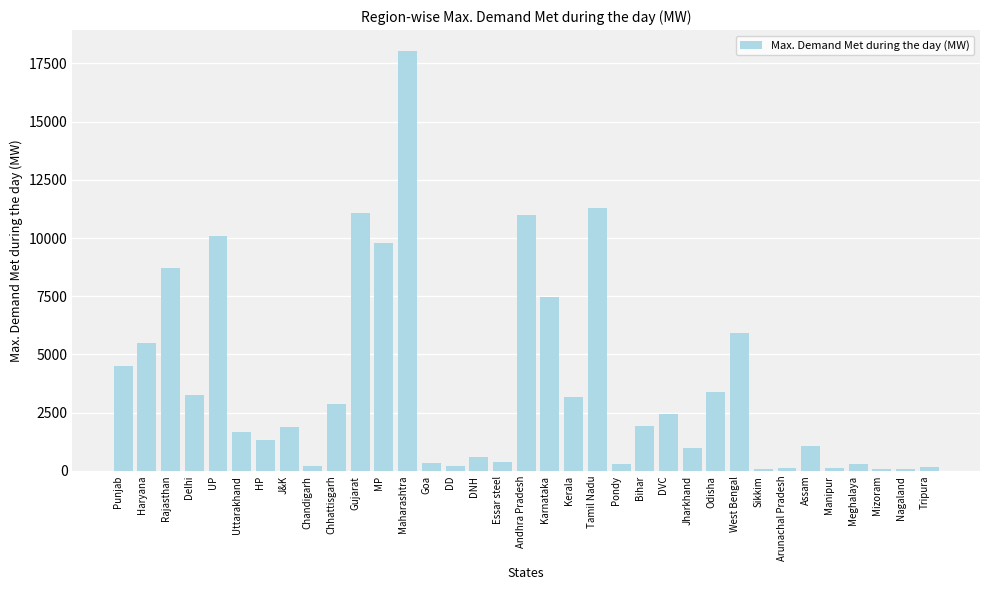

What is the sum of the values at Andhra Pradesh and Haryana?

16483